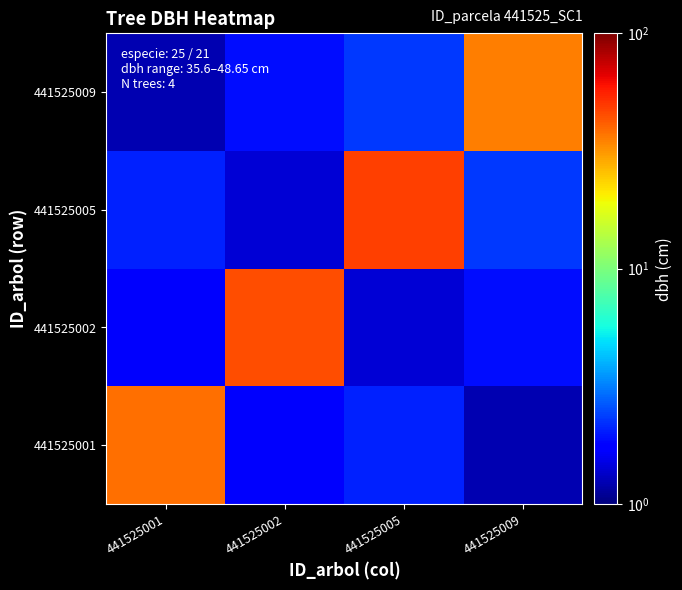

Reading left to right, extract all data points from this chart.

441525001: 441525001=38.0	441525002=1.7	441525005=2.1	441525009=1.2
441525002: 441525001=1.7	441525002=44.5	441525005=1.4	441525009=1.9
441525005: 441525001=2.1	441525002=1.4	441525005=48.6	441525009=2.3
441525009: 441525001=1.2	441525002=1.9	441525005=2.3	441525009=35.6